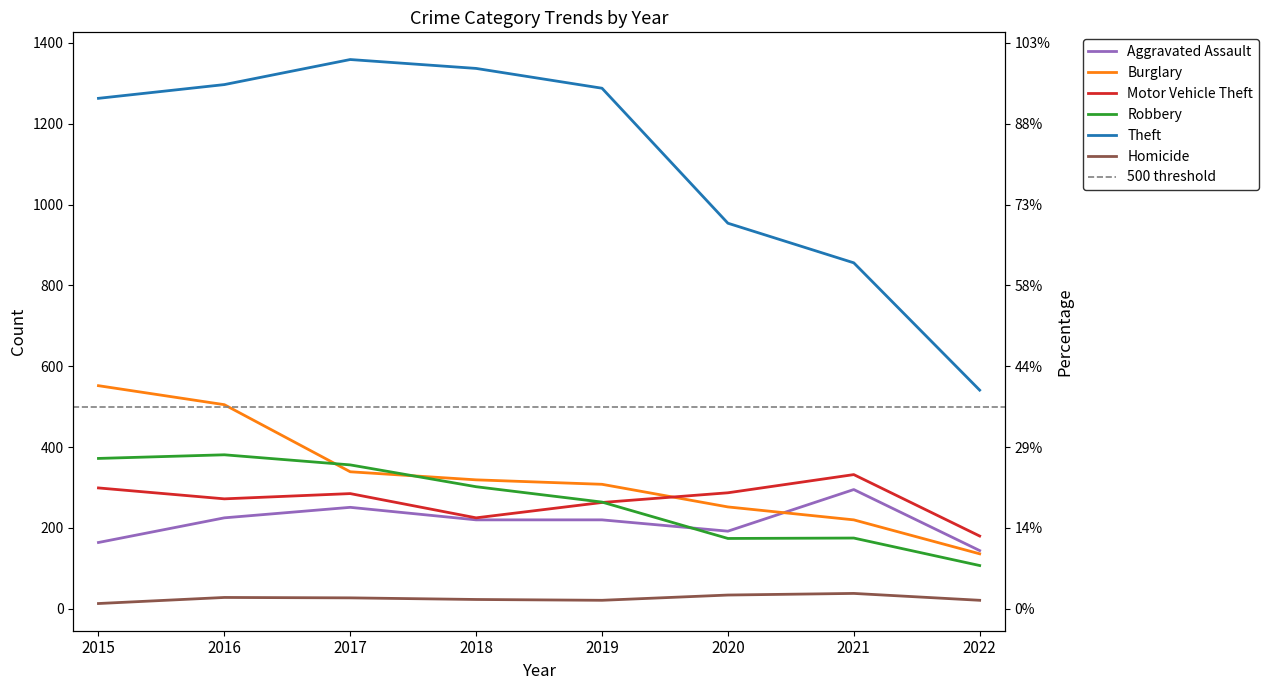

How many data points in Theft are less than 1288?

4